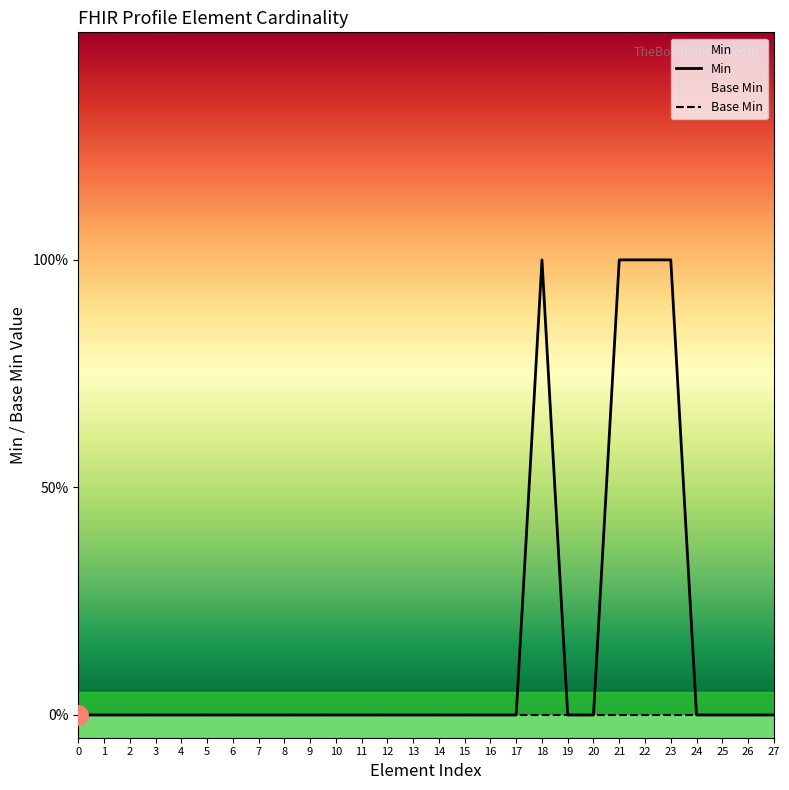

Reading left to right, transcribe all the data shown in this chart.

Min: 0=0	1=0	2=0	3=0	4=0	5=0	6=0	7=0	8=0	9=0	10=0	11=0	12=0	13=0	14=0	15=0	16=0	17=0	18=1	19=0	20=0	21=1	22=1	23=1	24=0	25=0	26=0	27=0
Base Min: 0=0	1=0	2=0	3=0	4=0	5=0	6=0	7=0	8=0	9=0	10=0	11=0	12=0	13=0	14=0	15=0	16=0	17=0	18=0	19=0	20=0	21=0	22=0	23=0	24=0	25=0	26=0	27=0